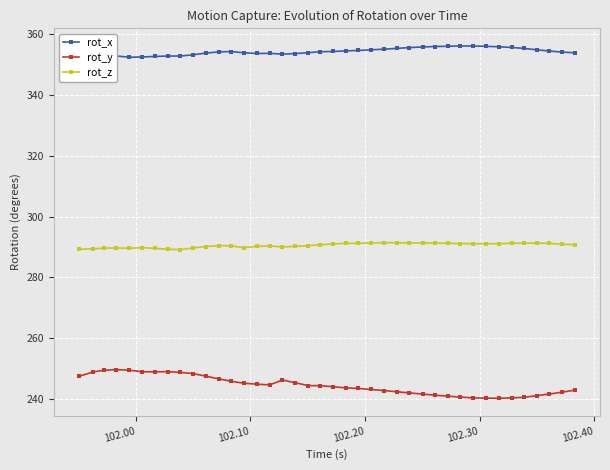

What is the sum of all rot_x values?

14170.1